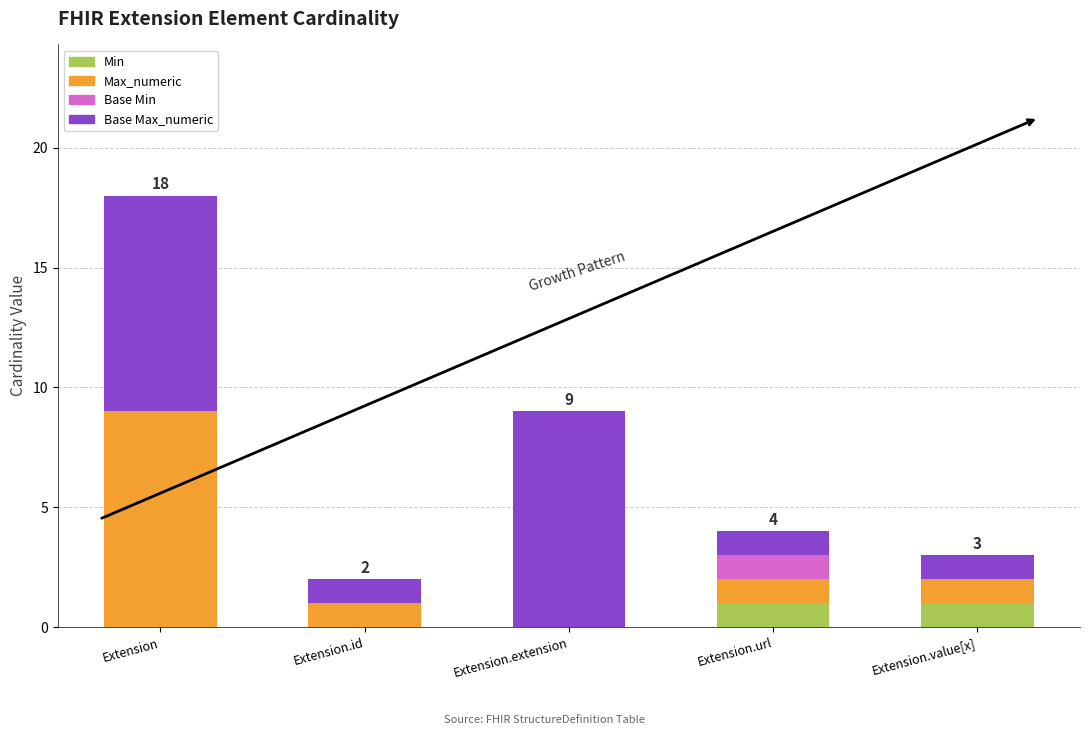

At which category is the sum across all series the highest?

Extension